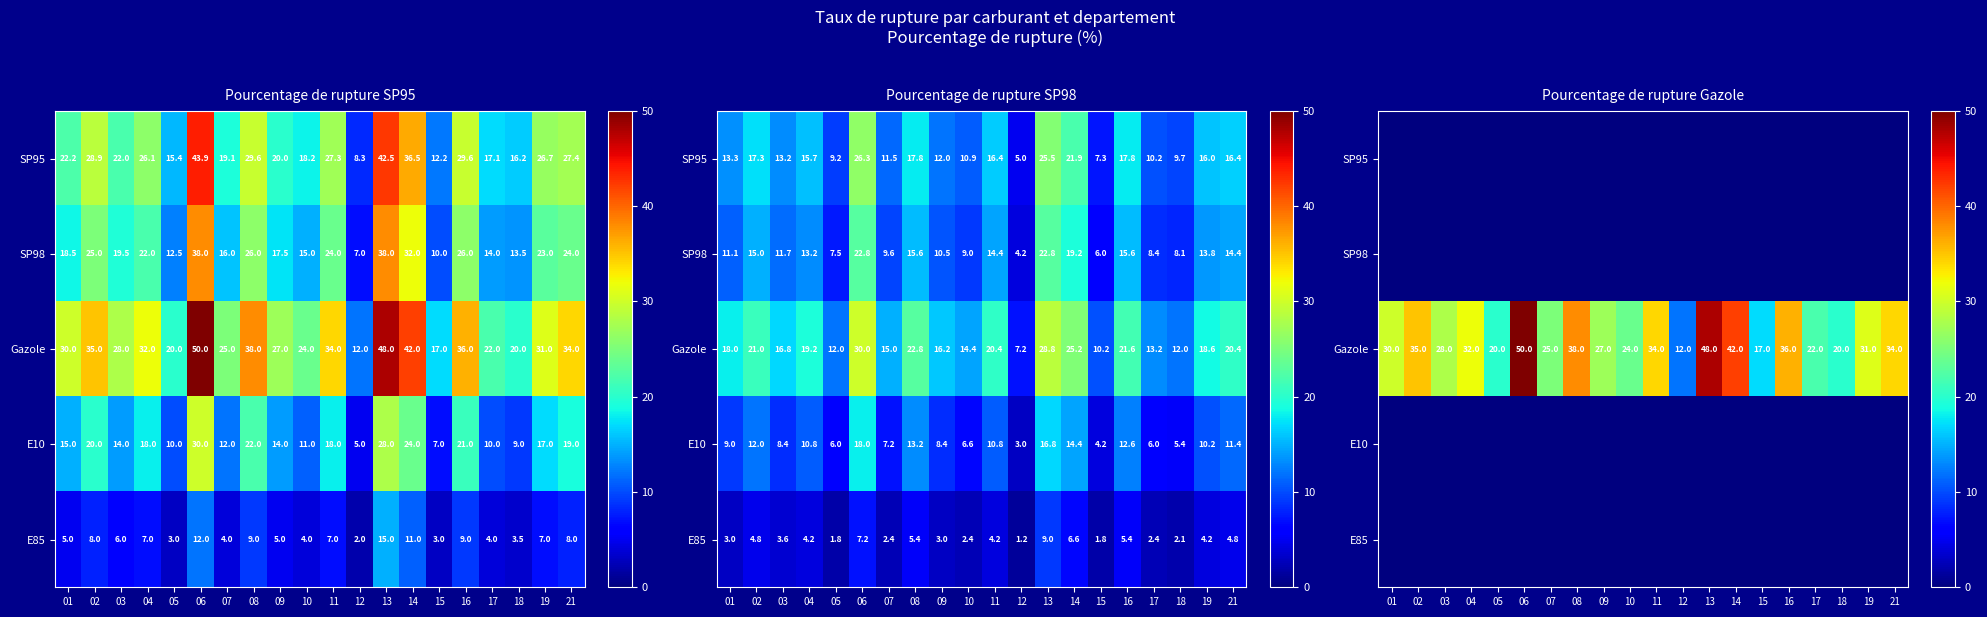

Count the number of data series in this chart.

5